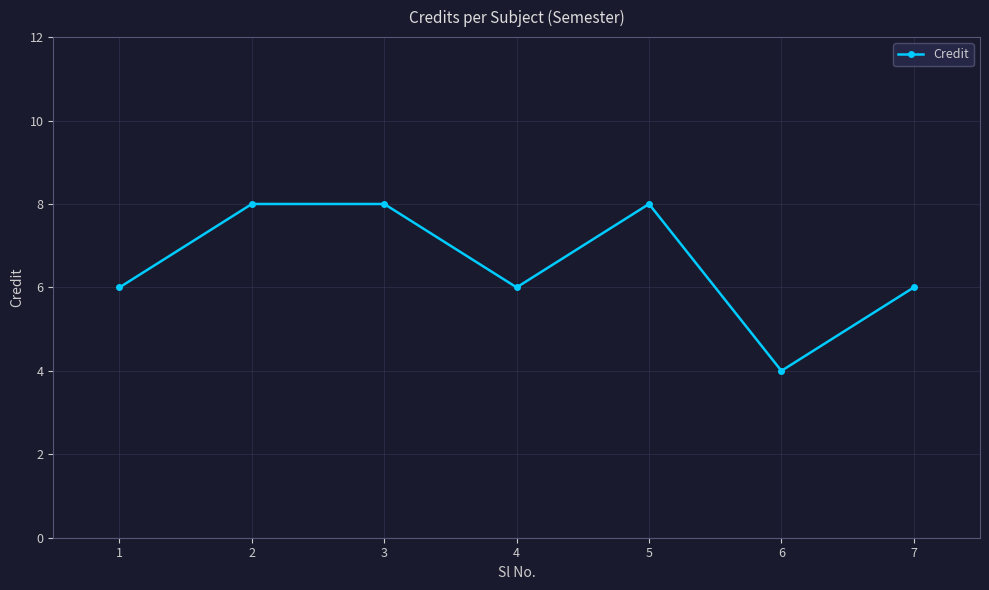

What value does the data have at 1?

6